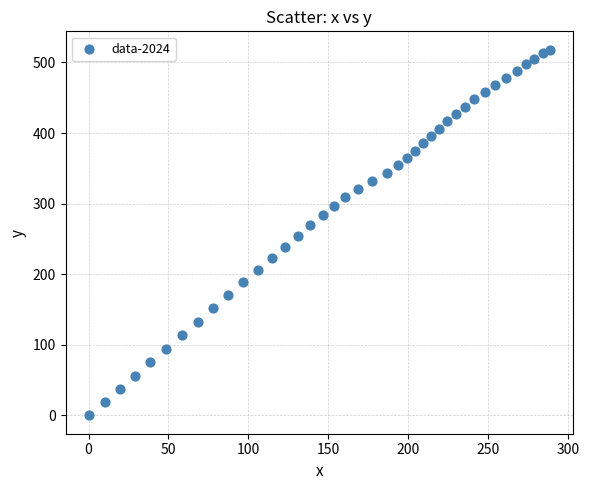

What is the range of X values (max minus min)?

288.6